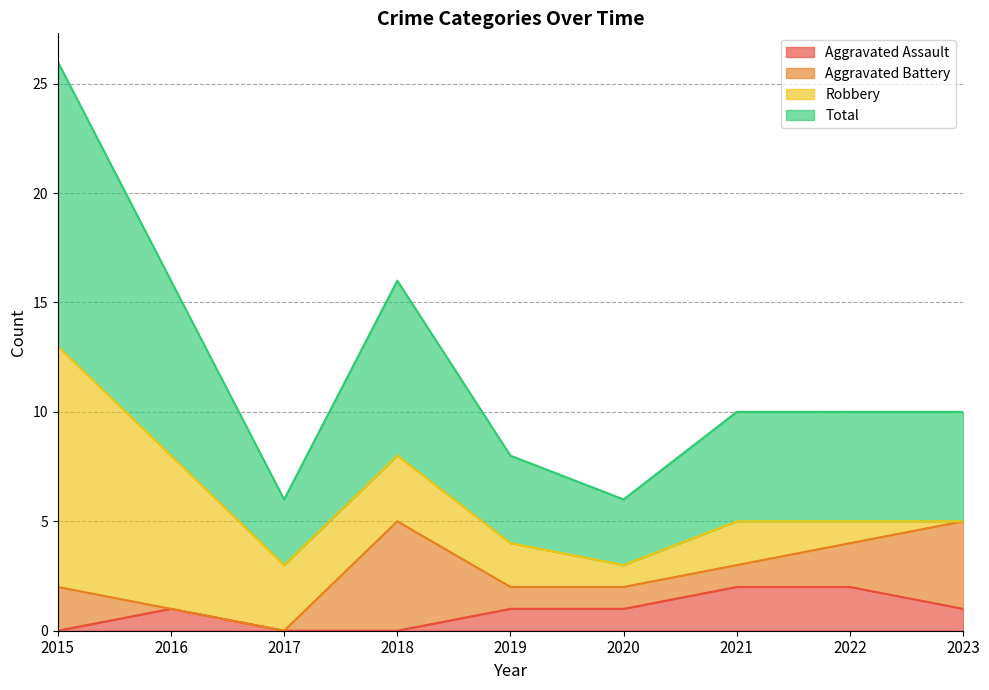

True or false: Aggravated Assault has a value of 1 at 2015.

False